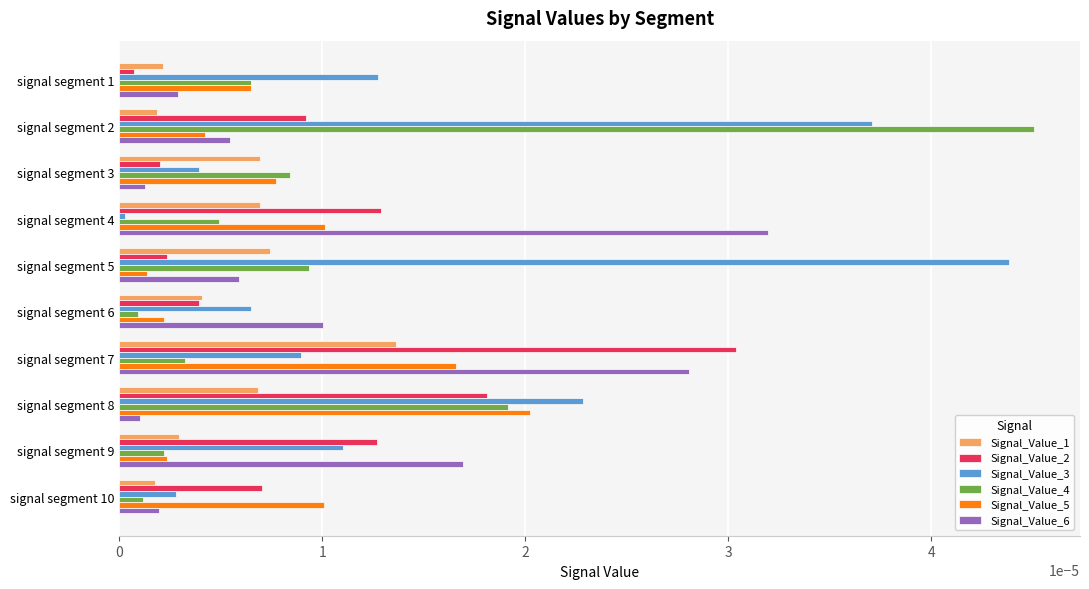

Is the value of Signal_Value_2 at signal segment 8 greater than the value of Signal_Value_3 at signal segment 4?

Yes